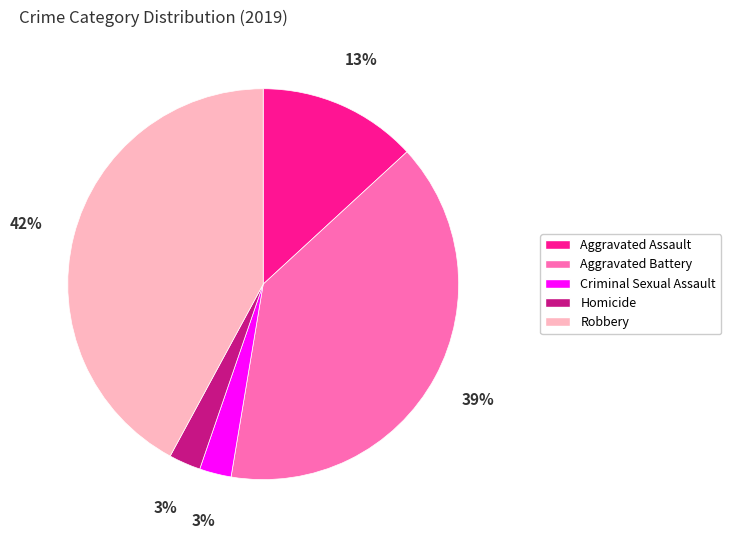

Combined, do Homicide and Robbery account for over 50%?

No